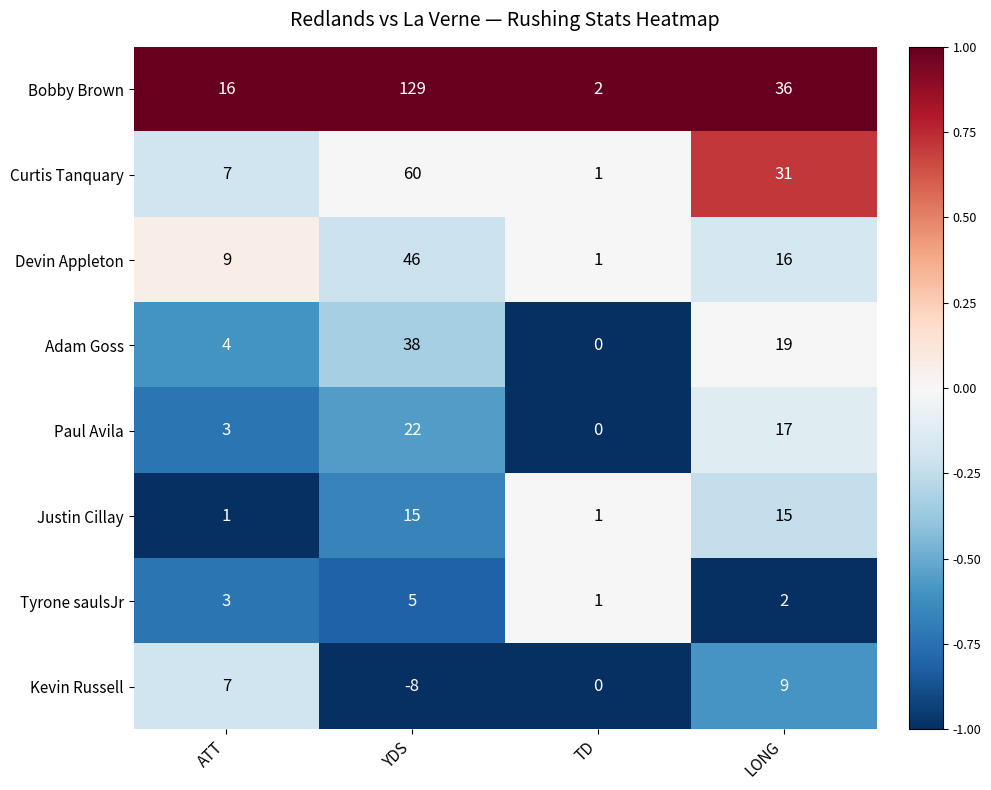

Which series has the widest spread of values?

Bobby Brown